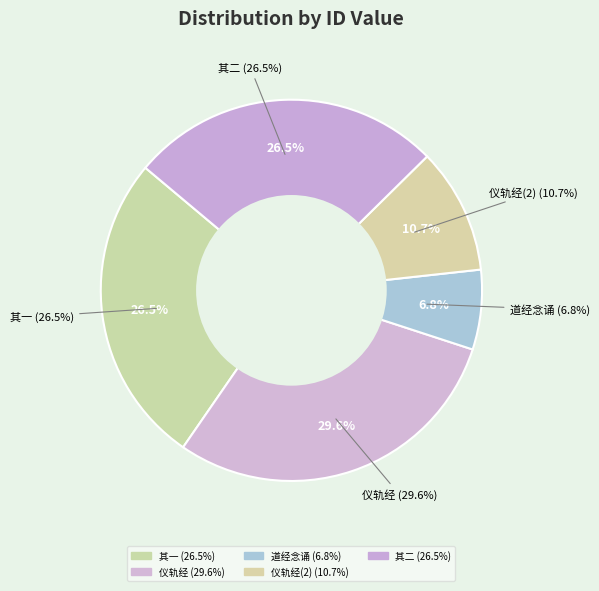

To the nearest percent, what is the difference between the largest and smallest slice percentages?

23%